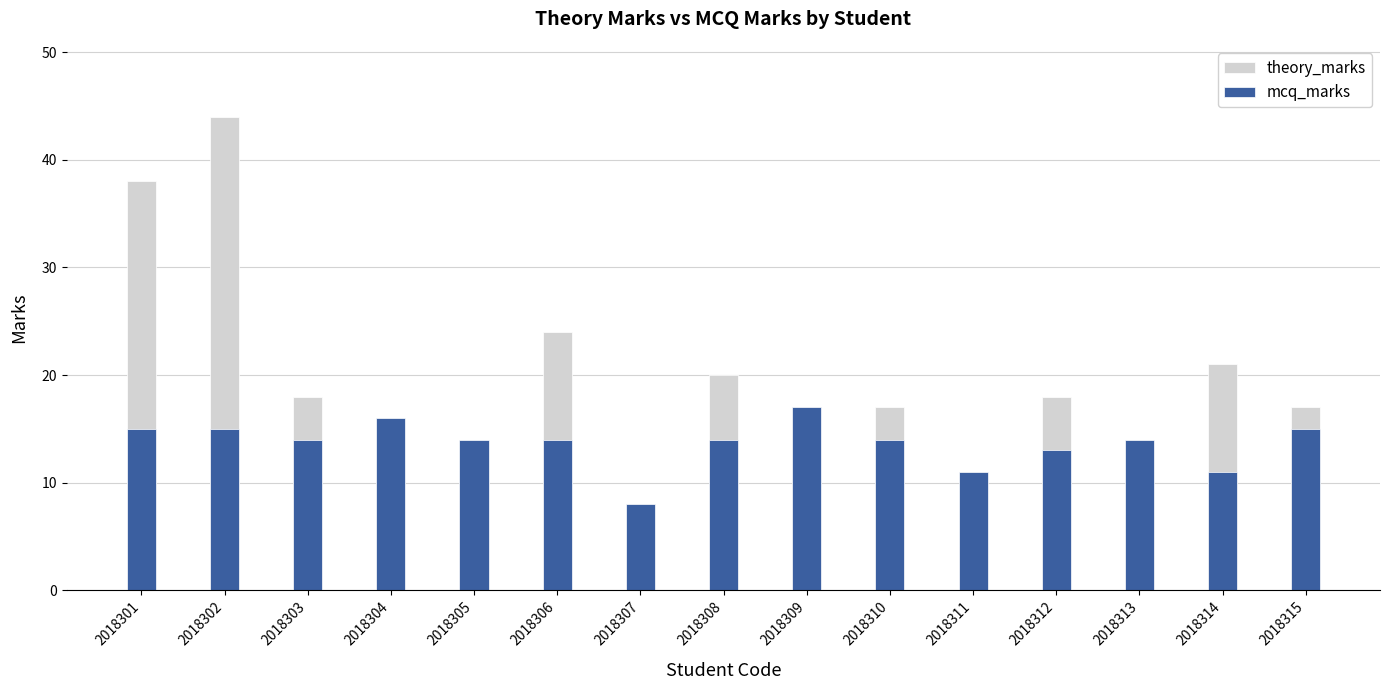

What is the difference between the mcq_marks values at 2018313 and 2018307?

6